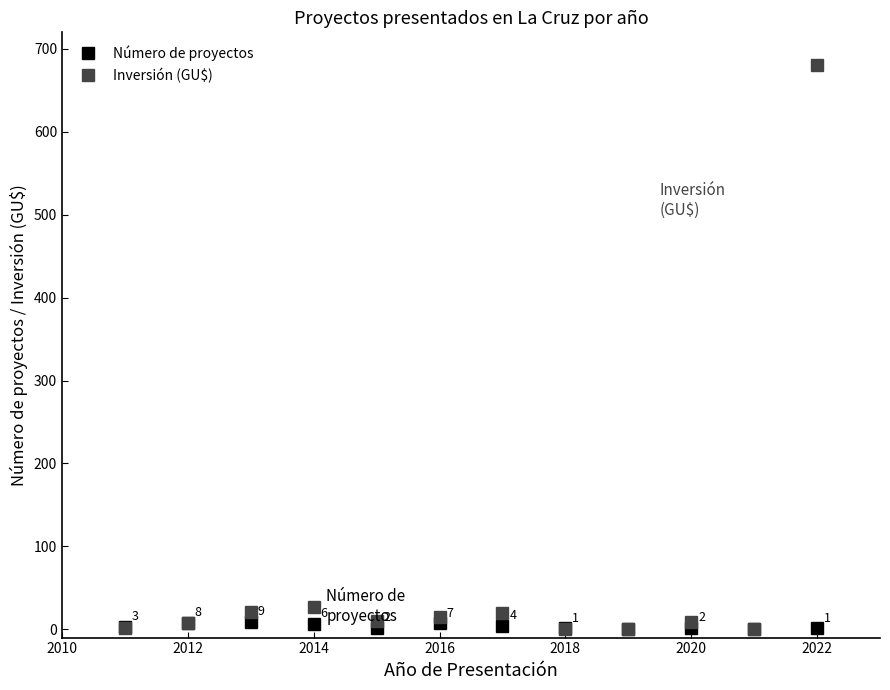

Does the chart display data point markers on the line(s)?

Yes